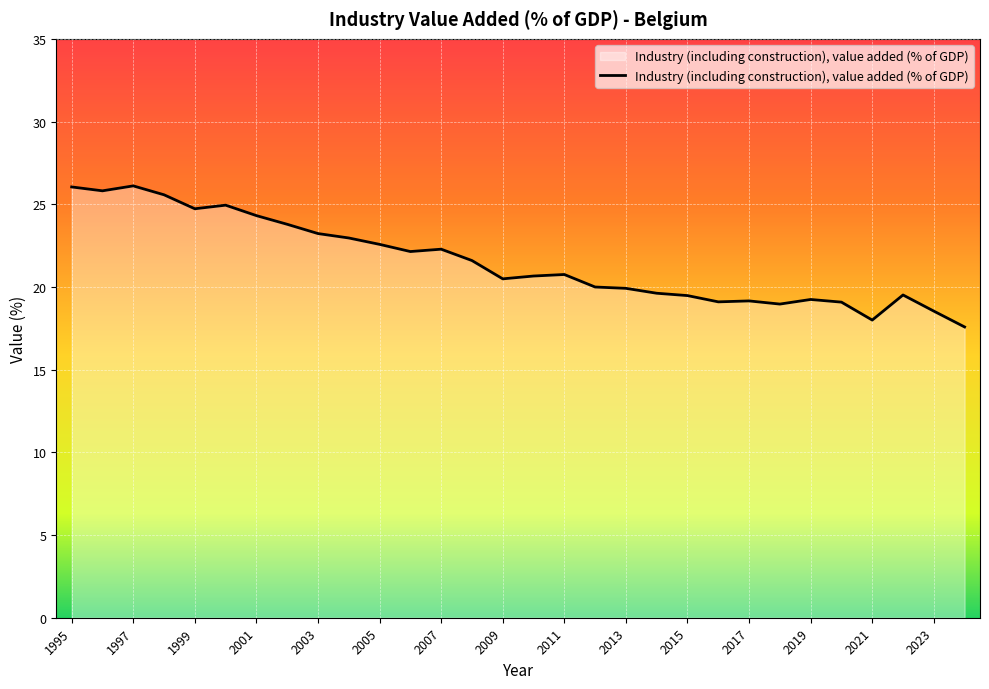

What is the difference between the maximum and minimum values?

8.5